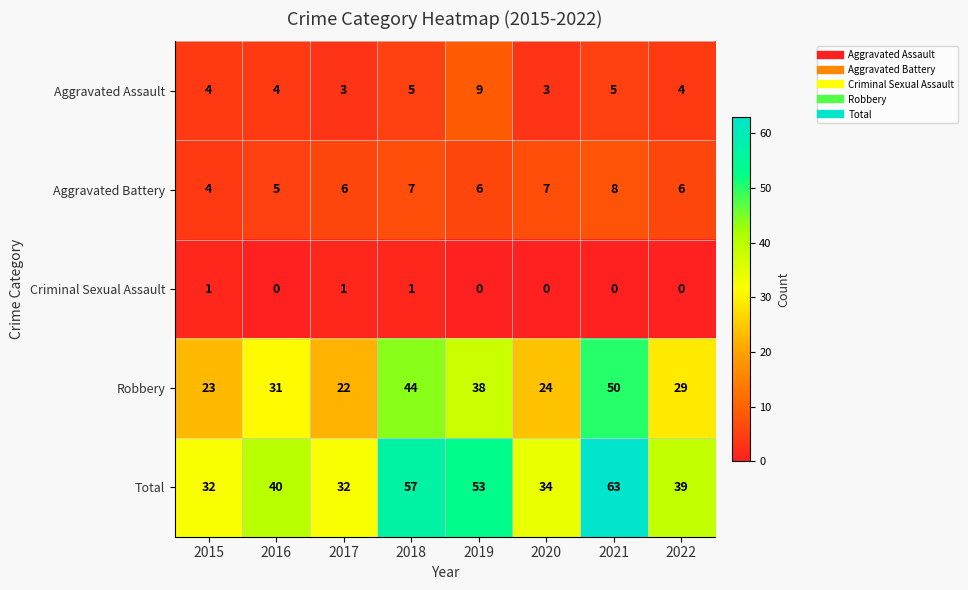

Which series changed the most between 2021 and 2022?

Total